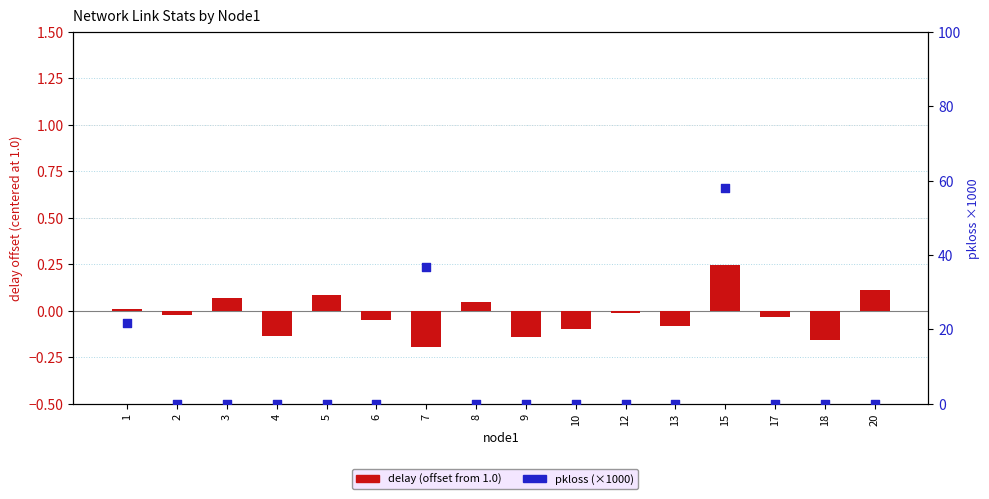

At how many categories does at least one series exceed 52?

1